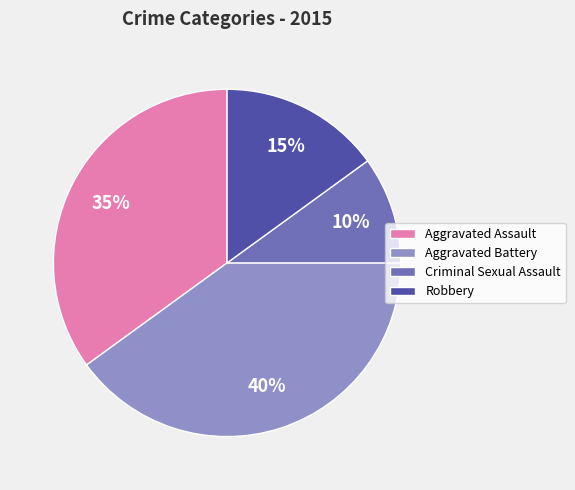

Rank the categories by value from lowest to highest.

Criminal Sexual Assault, Robbery, Aggravated Assault, Aggravated Battery